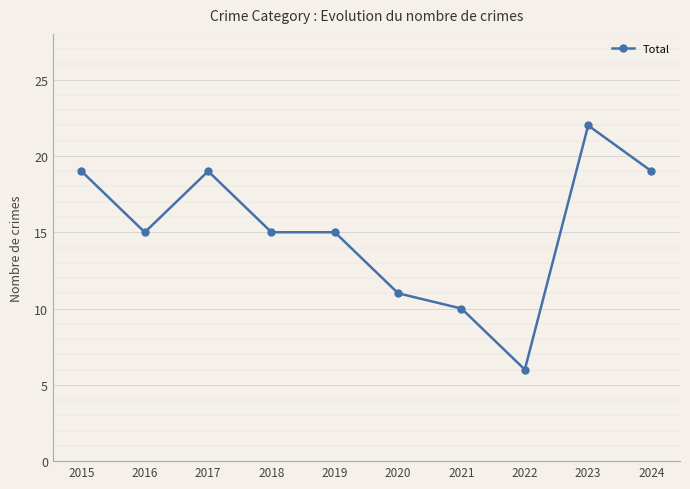

How many categories are shown in the chart?

10